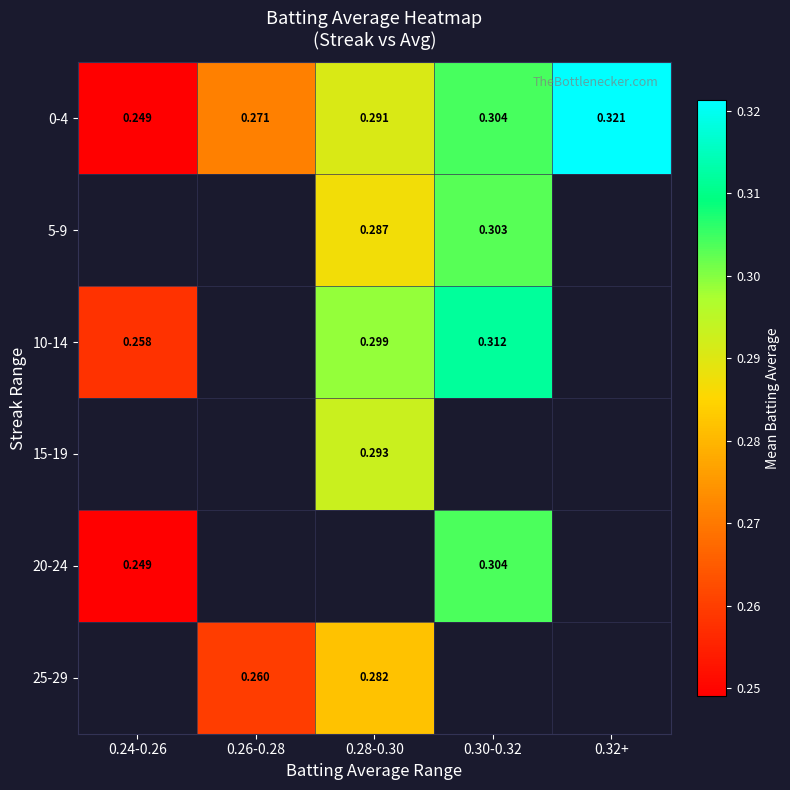

Which series changed the most between 0.24-0.26 and 0.26-0.28?

0-4